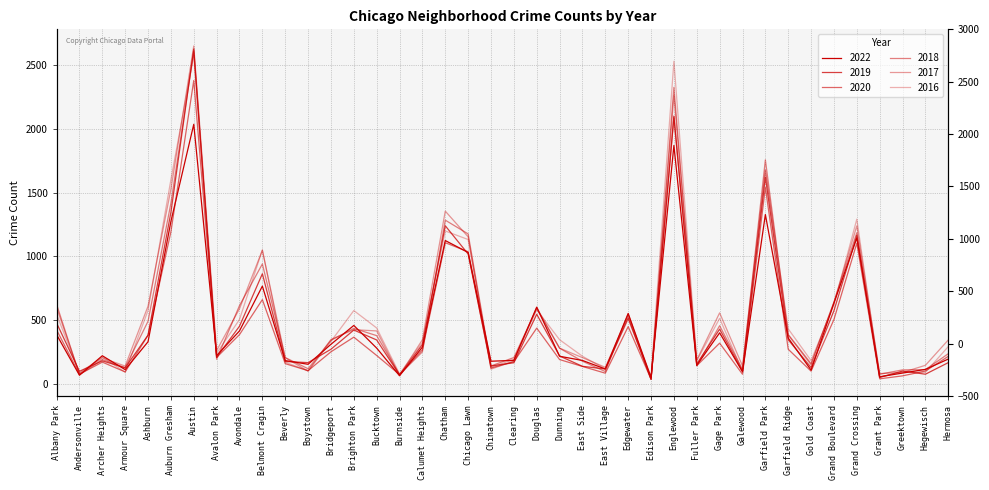

What are all the series names shown in the legend?

2022, 2019, 2020, 2018, 2017, 2016